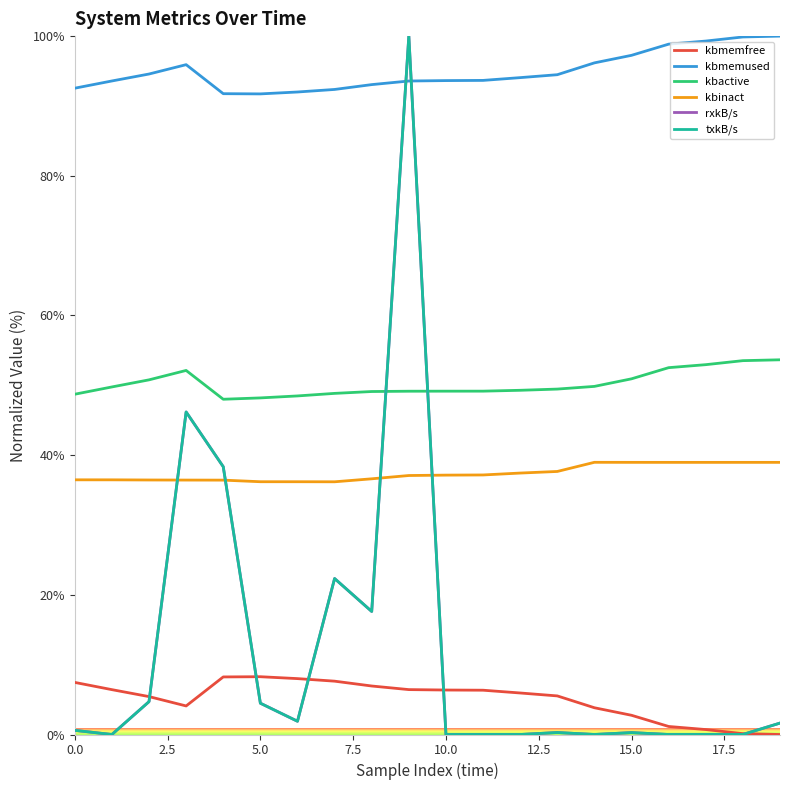

At which category is the sum across all series the highest?

9